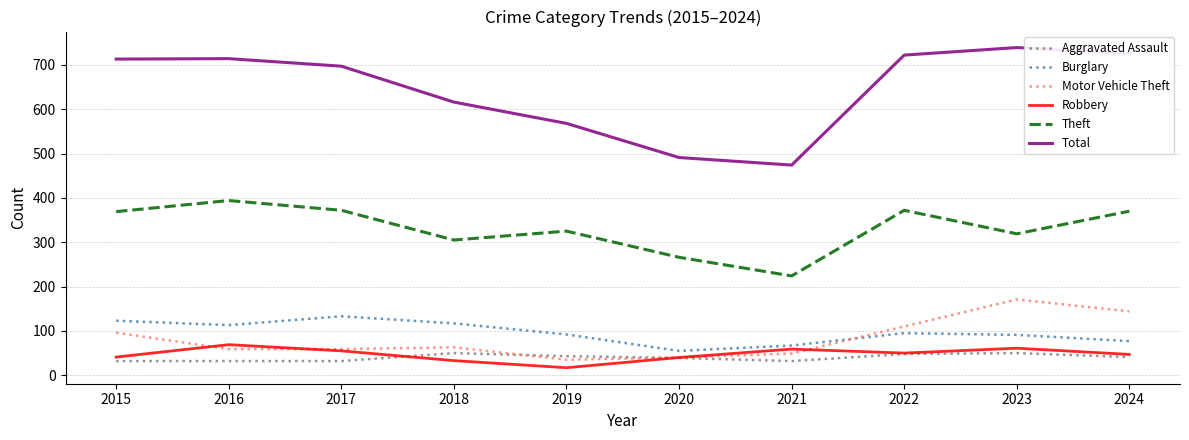

At which label does Robbery reach its minimum?

2019